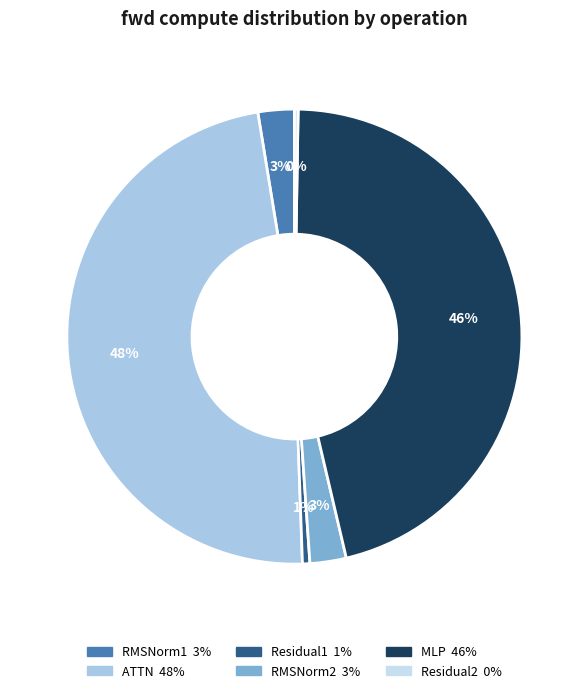

Does Residual1 account for over 50% of the chart?

No